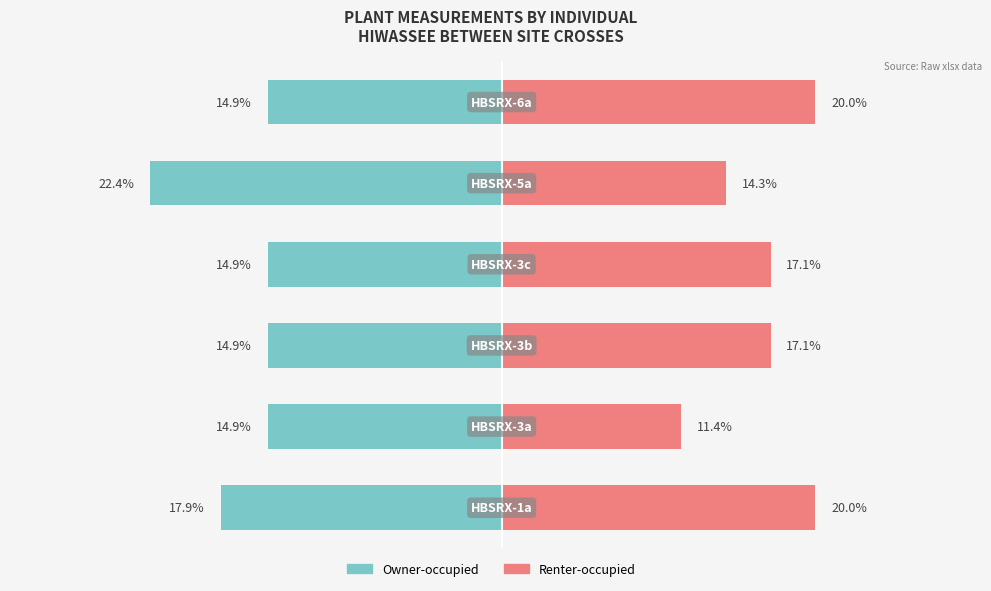

What is the sum of the Owner-occupied values at 5 and 1?

-29.9